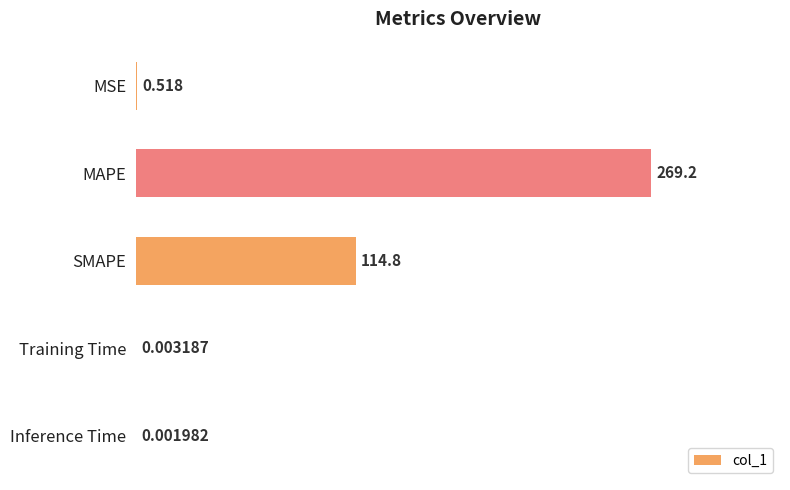

At which label is the value closest to 134?

SMAPE